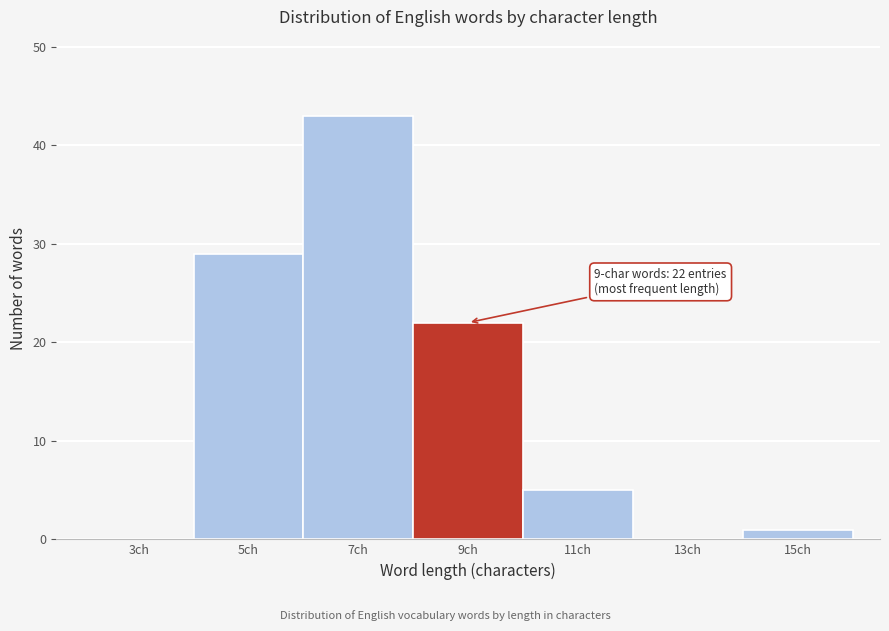

Reading left to right, list all the values displayed in this chart.

3ch=0	5ch=29	7ch=43	9ch=22	11ch=5	13ch=0	15ch=1